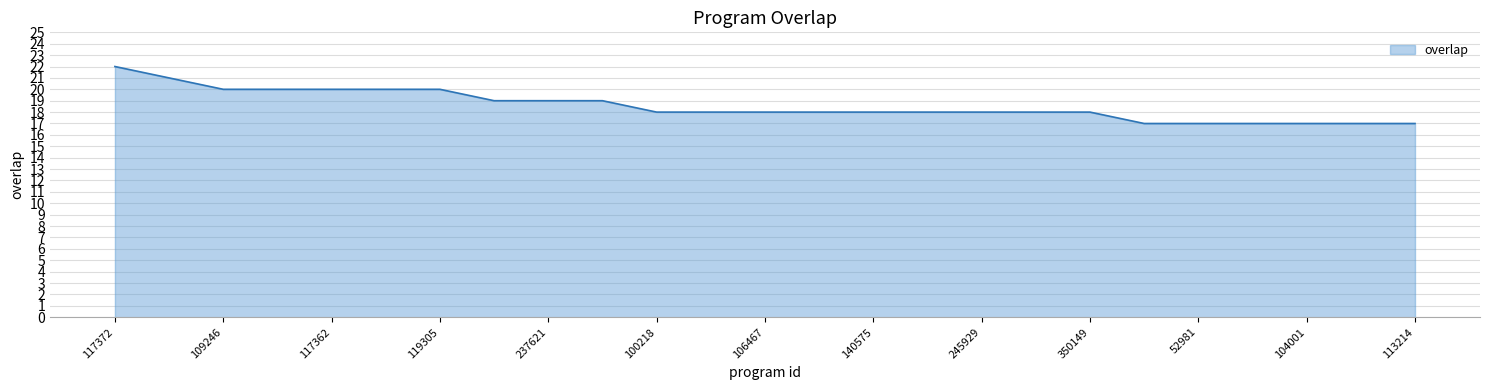

What is the maximum value shown in the chart?

22